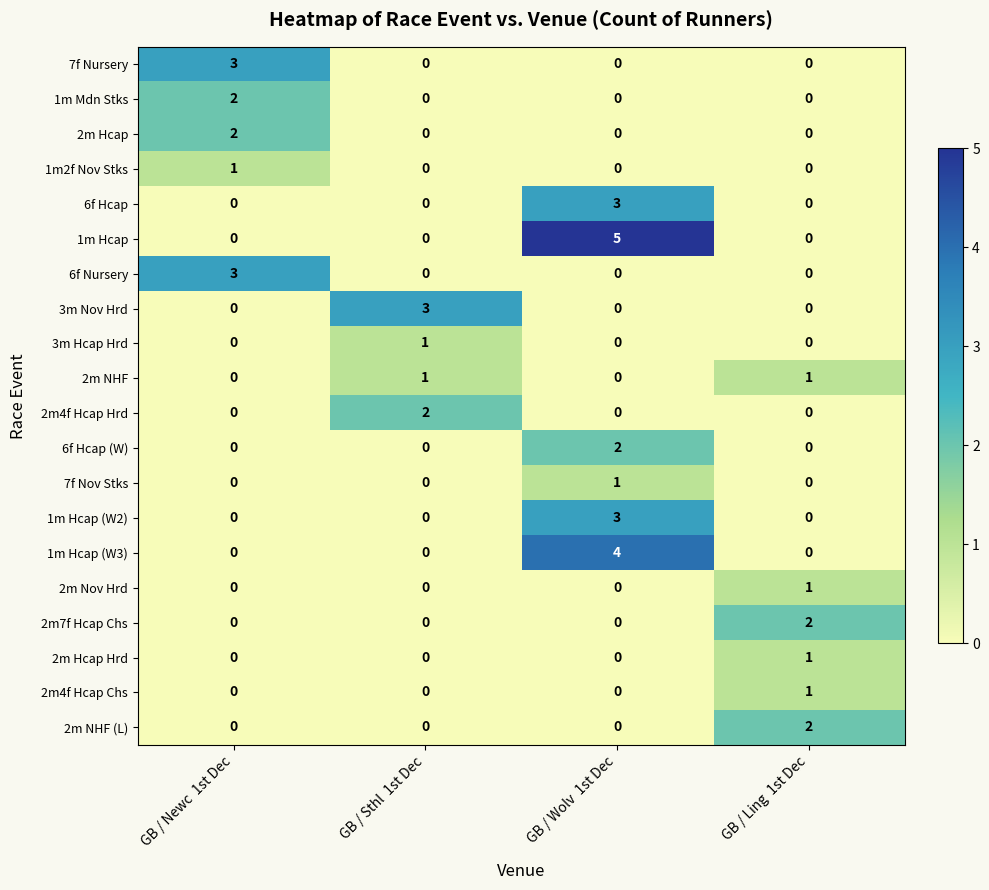

Which series has the largest range (max minus min)?

1m Hcap